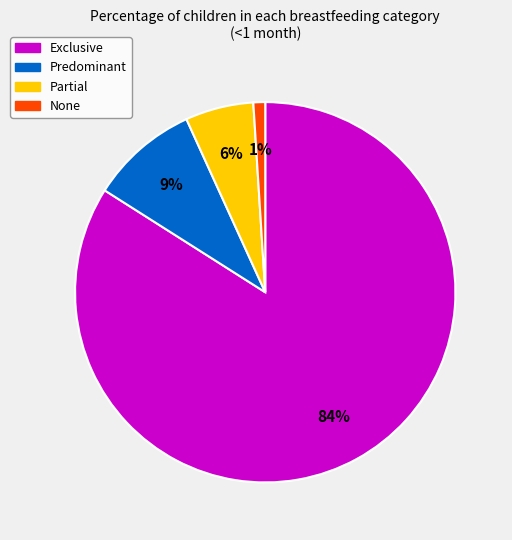

To the nearest percent, what portion does Predominant represent?

9%